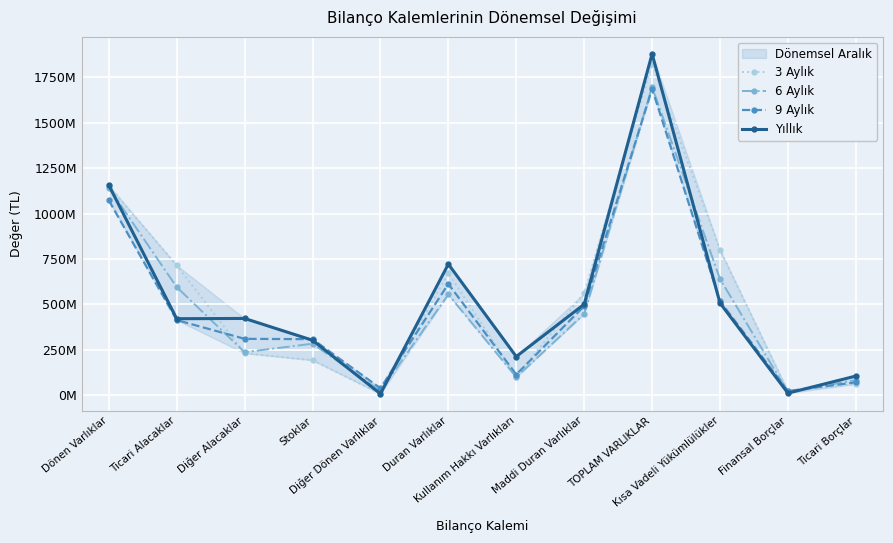

True or false: 9 Aylık has a value of 255219877 at Kısa Vadeli Yükümlülükler.

False